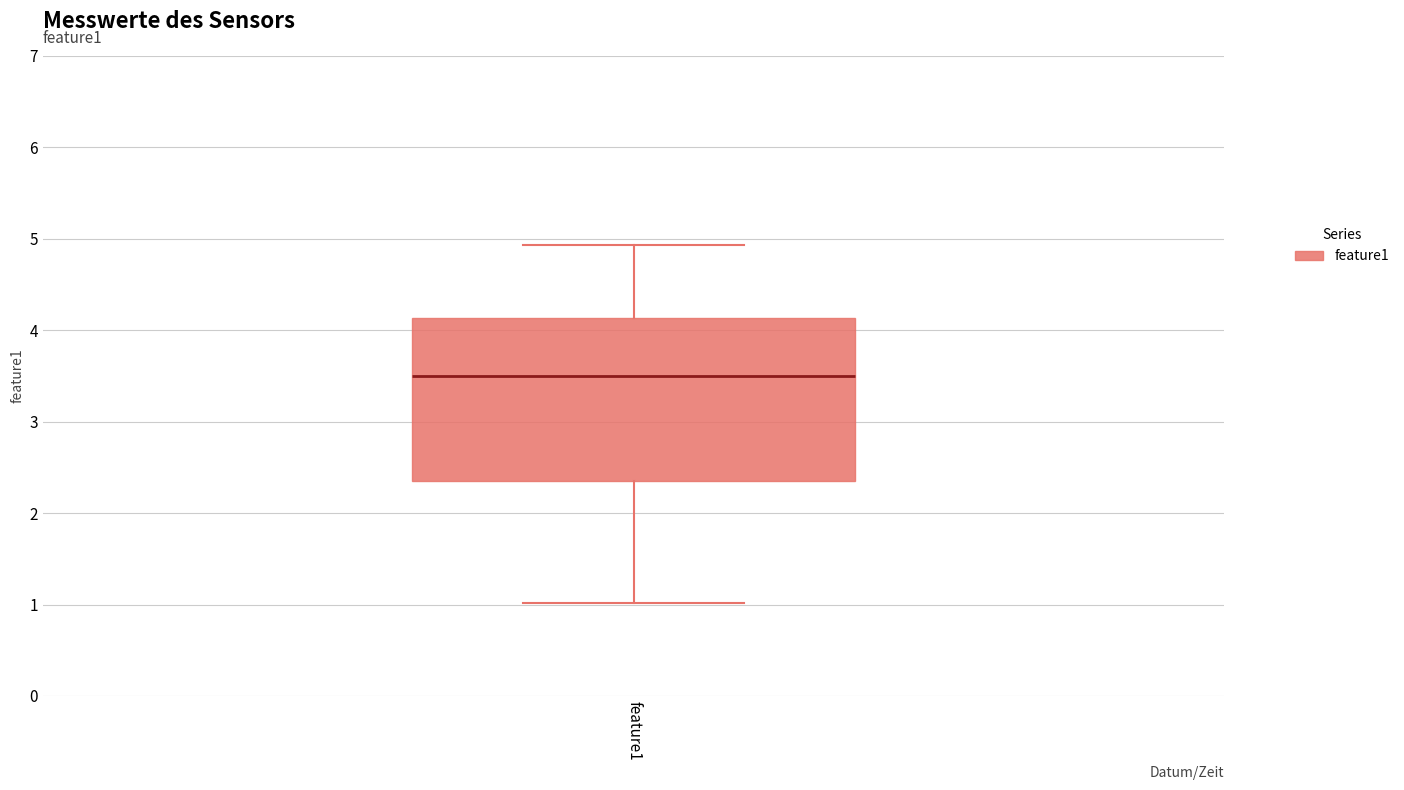

Read this box plot against the y-axis: the position of the median line, the range covered by the box, and the ends of both whiskers. The values are not printed on the chart, so give them approximately, as read against the axis.

median 3.5, box 2.4 to 4.1, whiskers 1.0 to 4.9